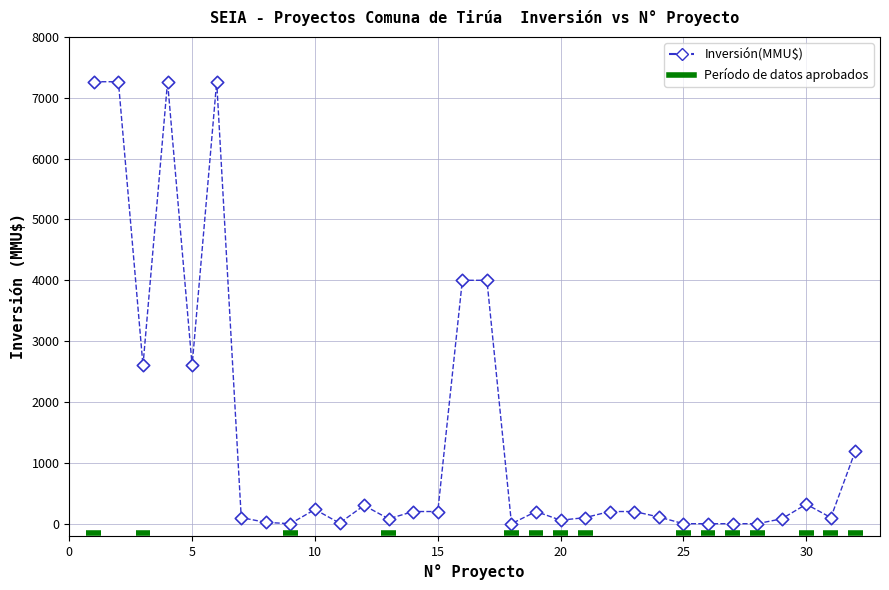

What is the range of Y values (max minus min)?

7263